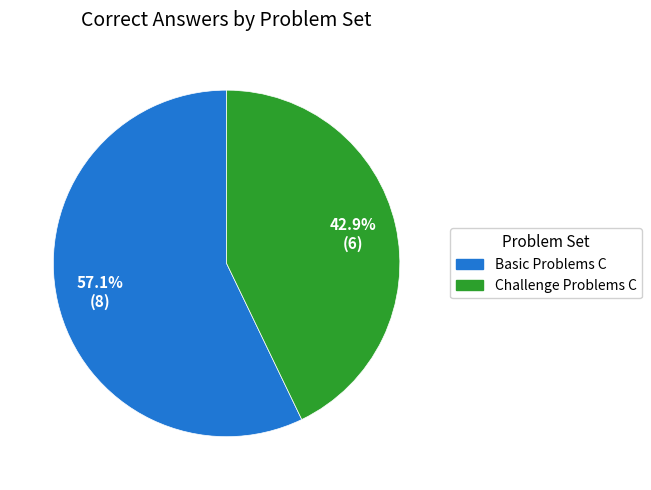

What is the majority slice?

Basic Problems C